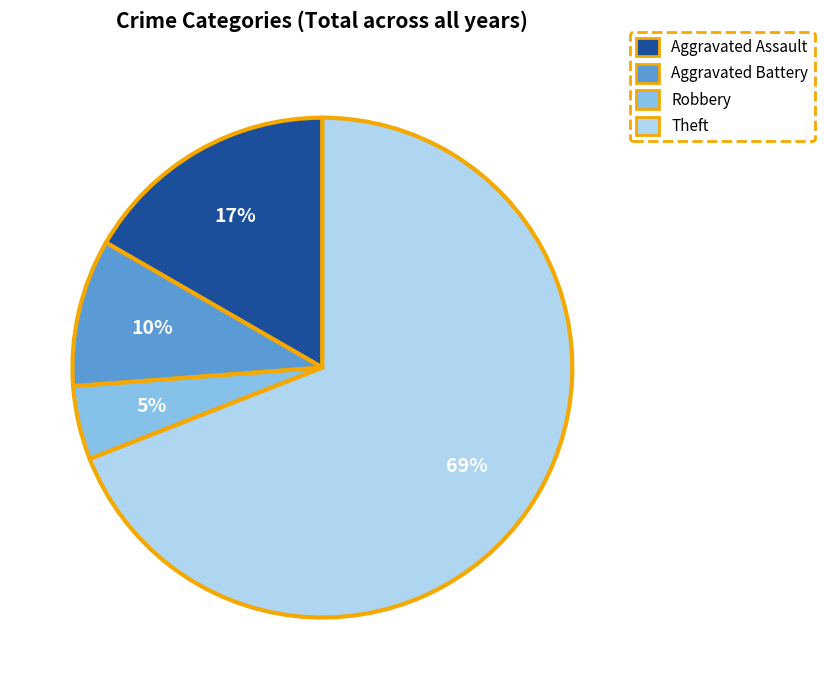

How many slices are in this pie chart?

4